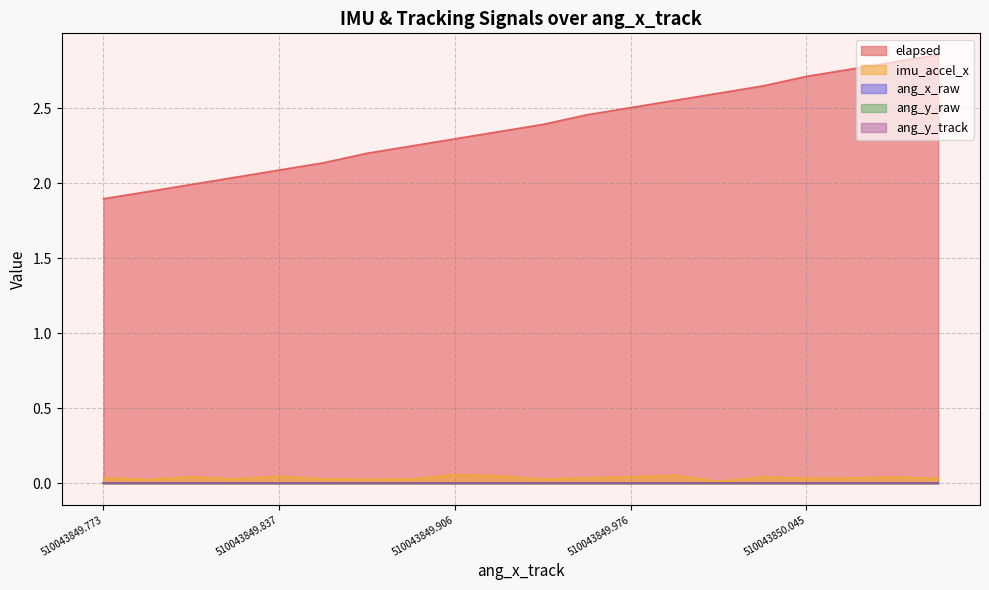

How many categories are shown in the chart?

20